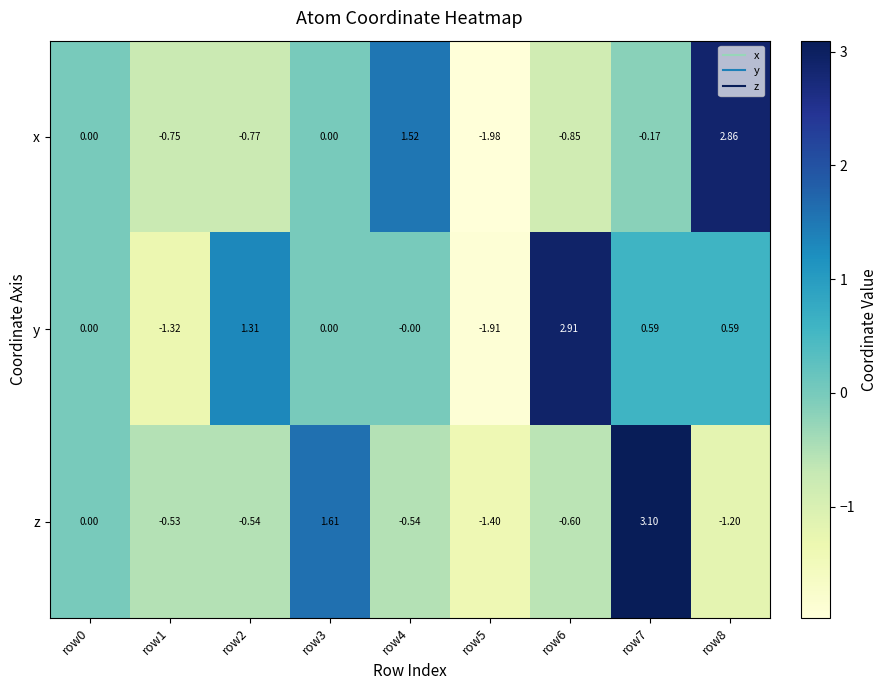

At row4, list the series in order from largest to smallest.

x, y, z